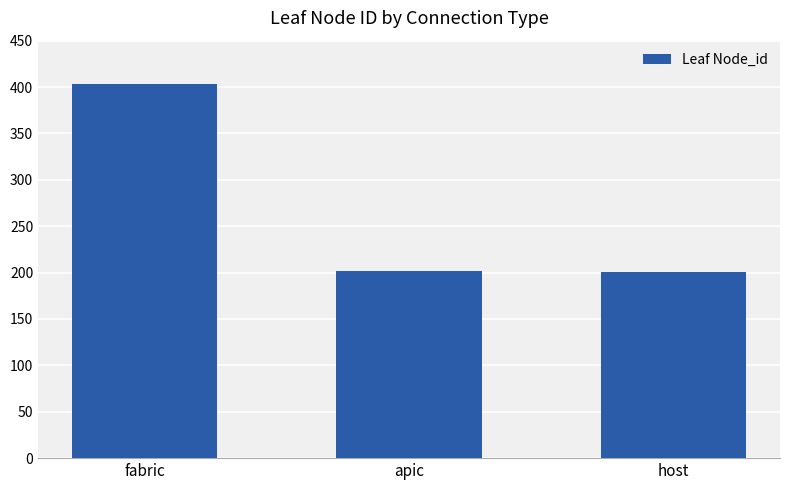

True or false: the data shows 229 at fabric.

False